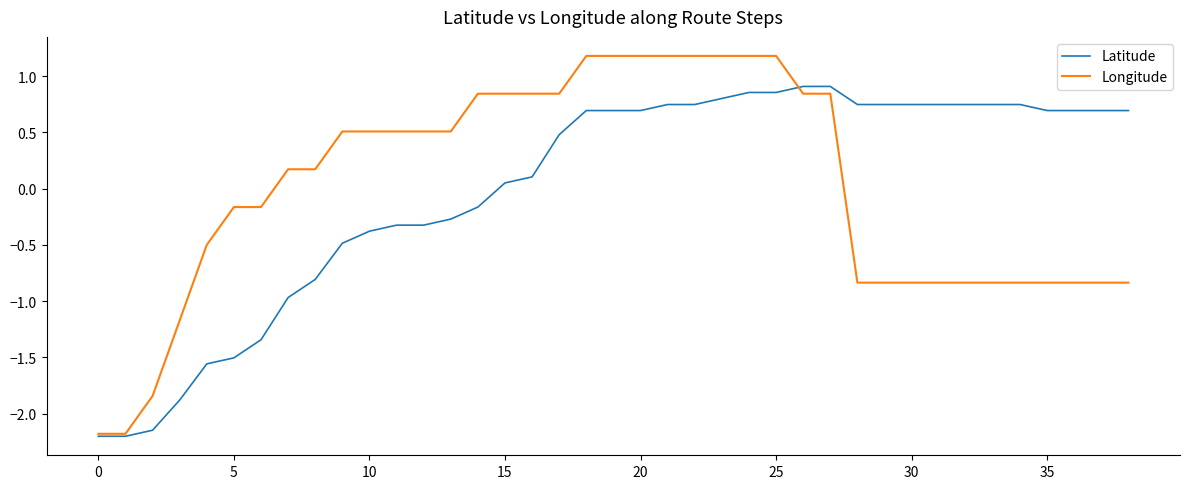

What is the smallest value displayed?

-2.2